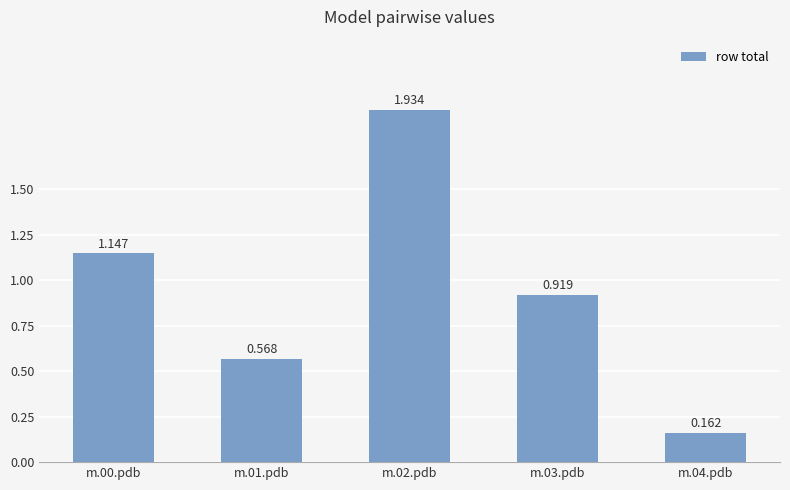

The value at m.04.pdb is 0.2. True or false?

True